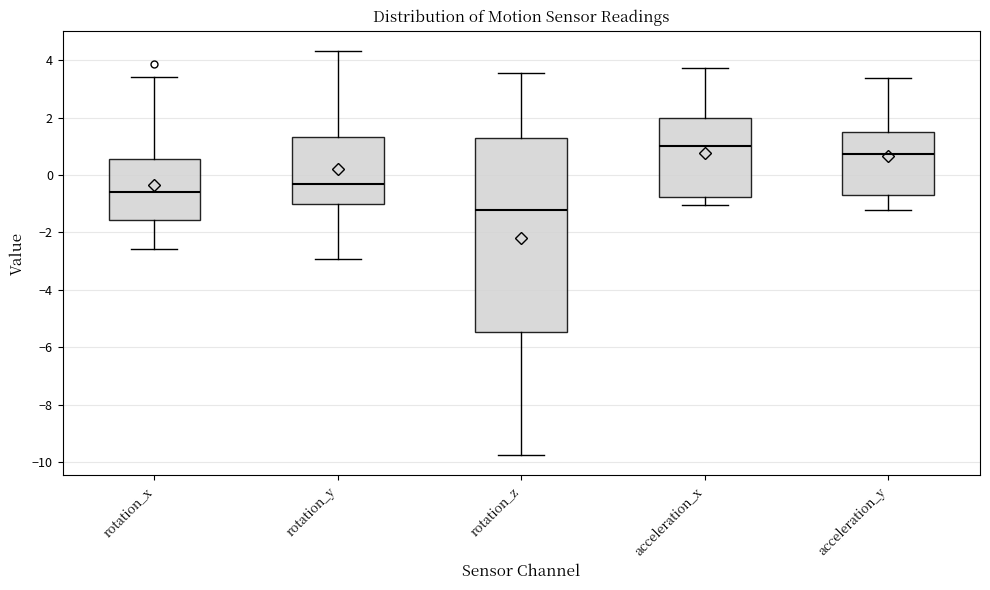

Reading left to right, read every box against the y-axis: the position of its median line, the range the box covers, and the ends of its whiskers. The values are not printed on the chart, so give them approximately, as read against the axis.

rotation_x: median -0.6, box -1.6 to 0.6, whiskers -2.6 to 3.4
rotation_y: median -0.4, box -1.0 to 1.4, whiskers -3.0 to 4.4
rotation_z: median -1.2, box -5.4 to 1.2, whiskers -9.8 to 3.6
acceleration_x: median 1.0, box -0.8 to 2.0, whiskers -1.0 to 3.8
acceleration_y: median 0.8, box -0.6 to 1.6, whiskers -1.2 to 3.4